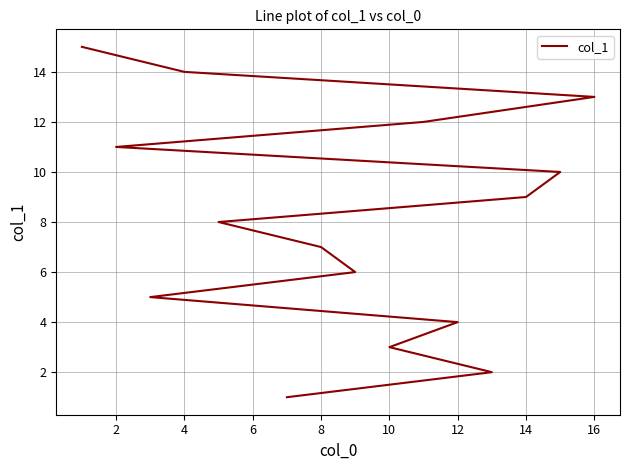

Which has a higher value, 11 or 14?

11